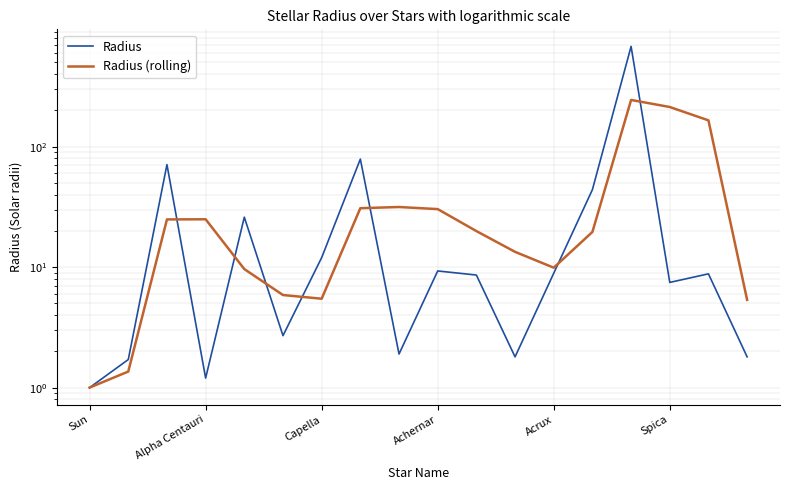

True or false: Radius has a value of 1092.1 at 14.

False